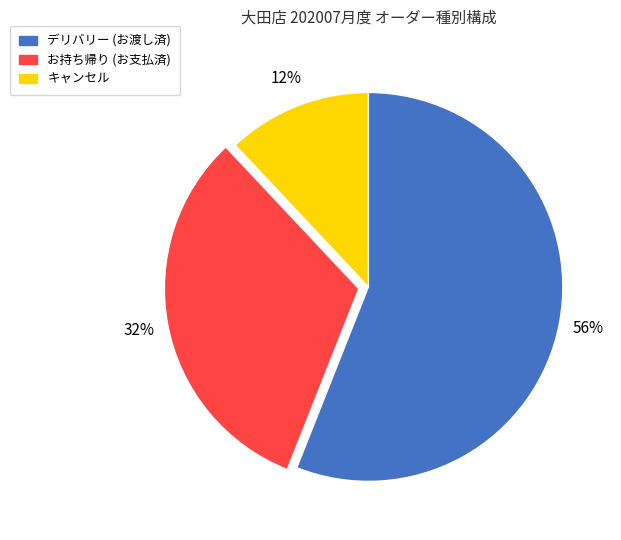

To the nearest percent, what is the average slice percentage?

33%